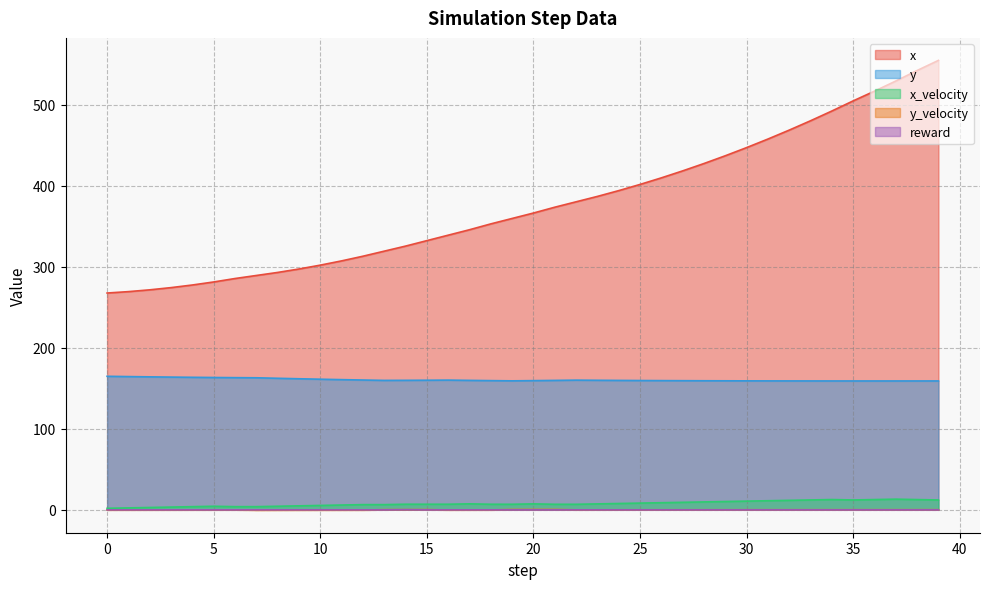

True or false: x and x_velocity intersect in this chart.

False